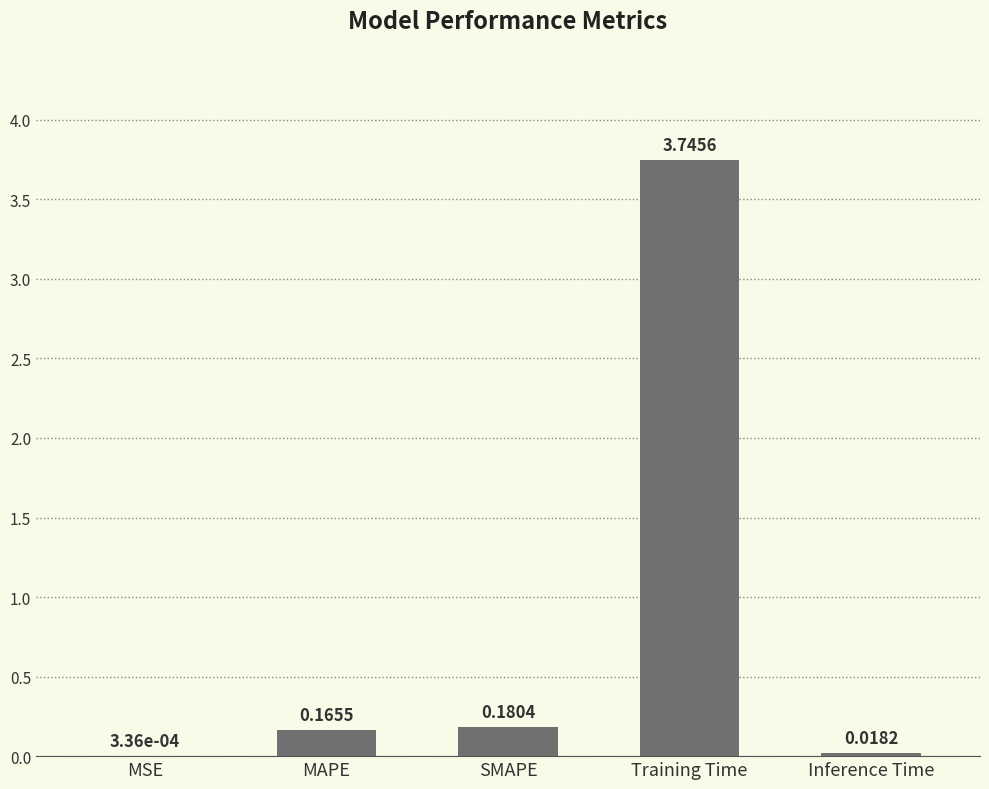

Which category has the highest value across all series?

Training Time